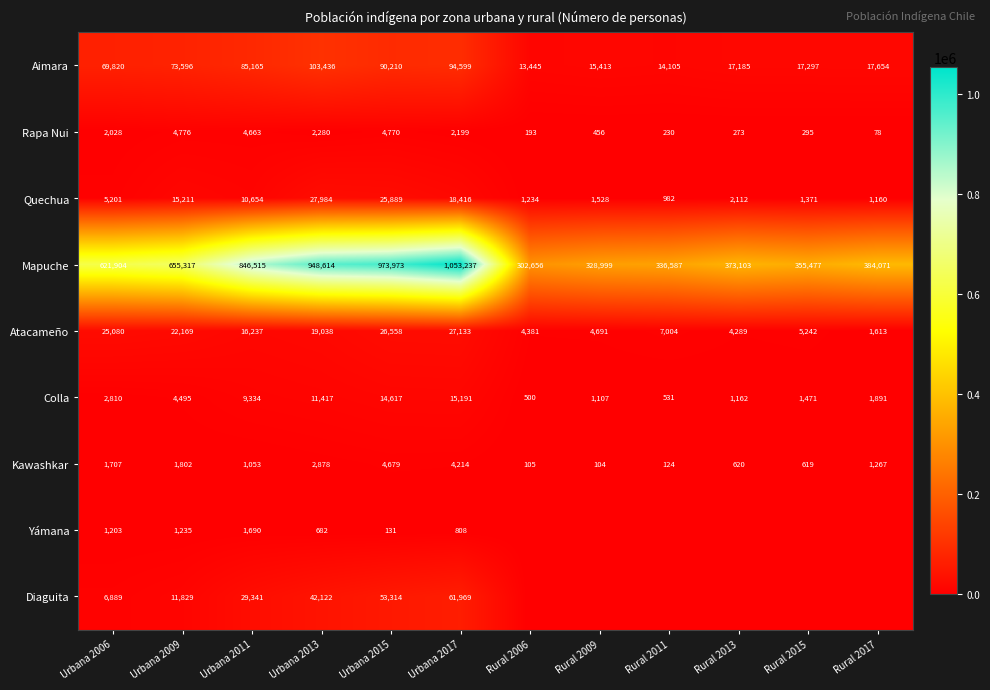

Which series changed the most between Urbana 2009 and Urbana 2017?

Mapuche